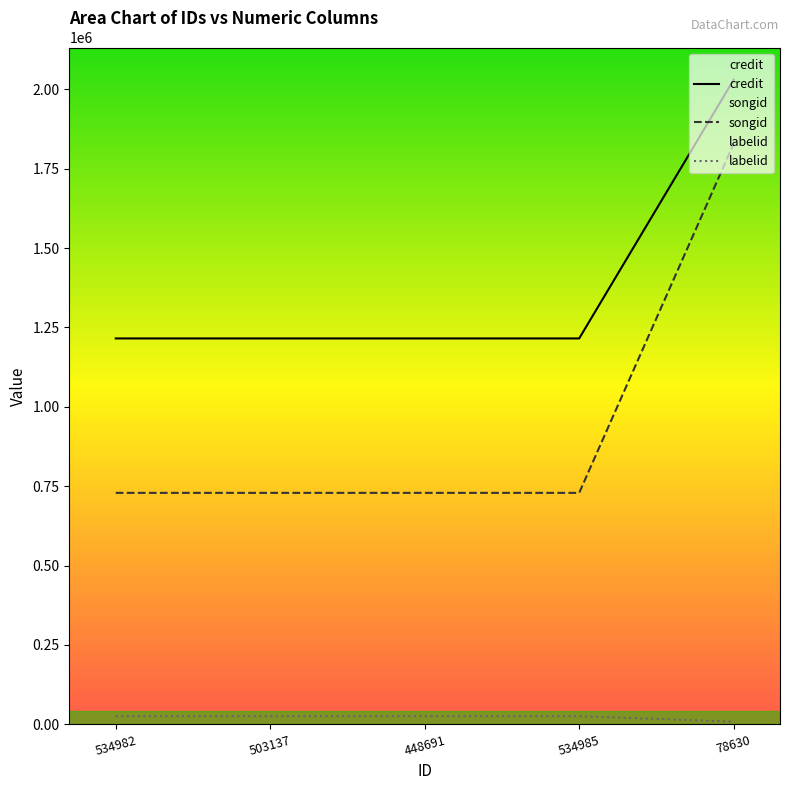

Which category has the lowest value in the songid series?

534982